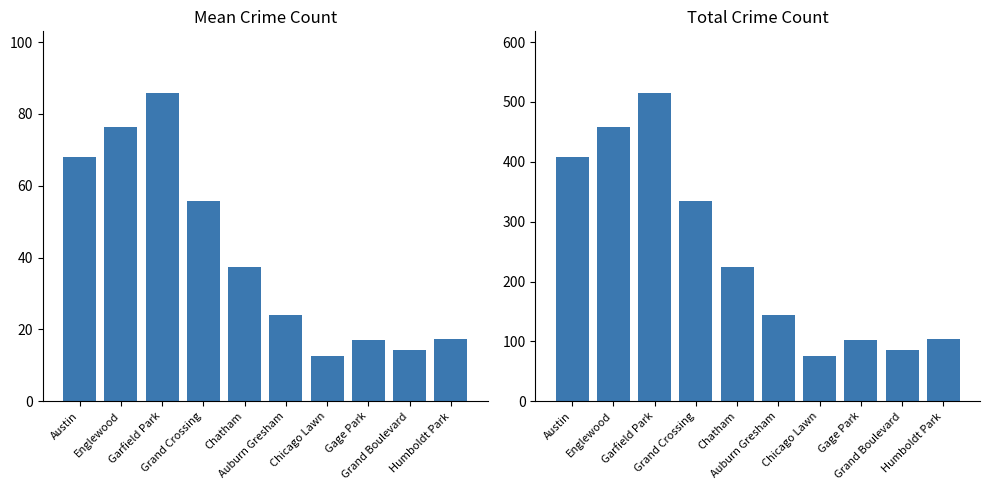

What is the greatest value displayed?

515.0